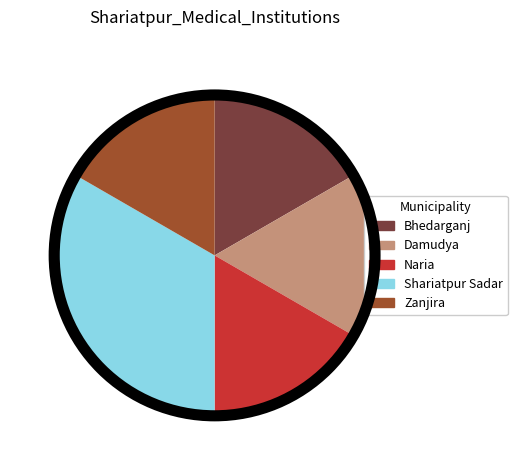

The Bhedarganj slice represents 17% of the pie. True or false?

True